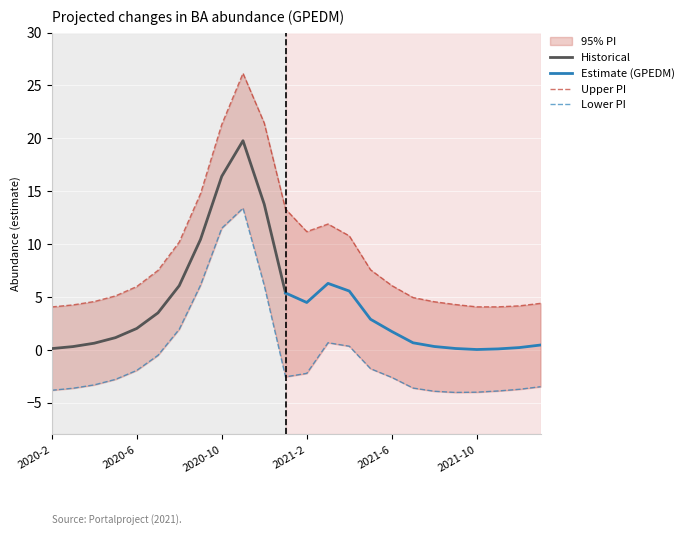

Between 2021-10 and 2020-12, which is larger?

2020-12